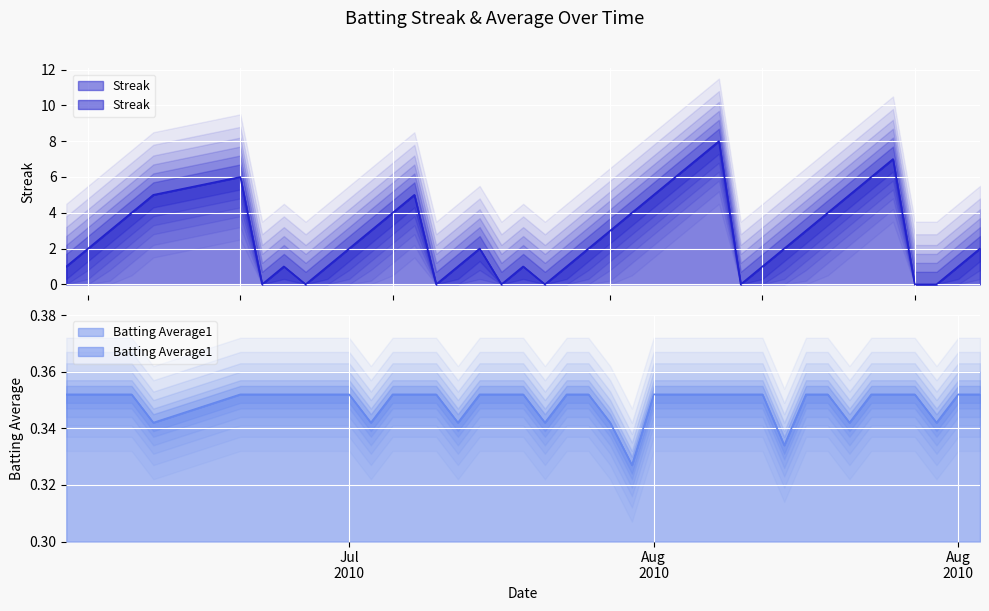

Which series has the largest total across all categories?

Streak